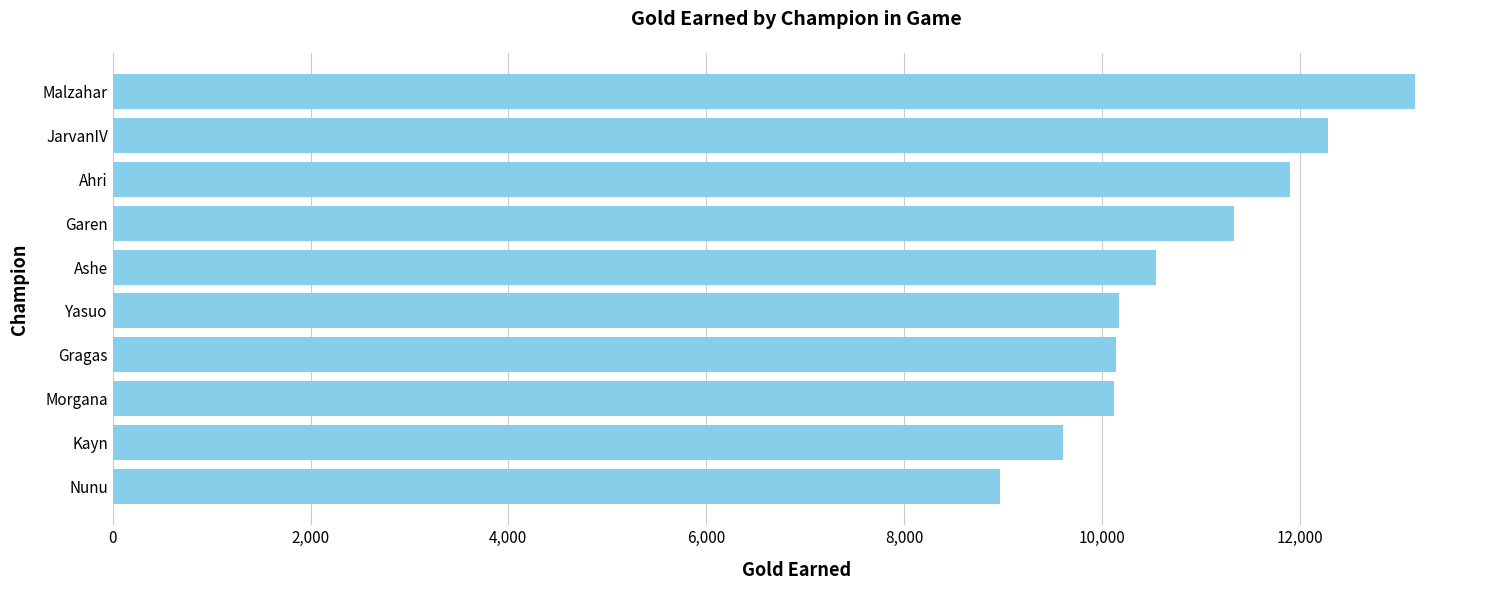

What is the smallest value displayed?

8975